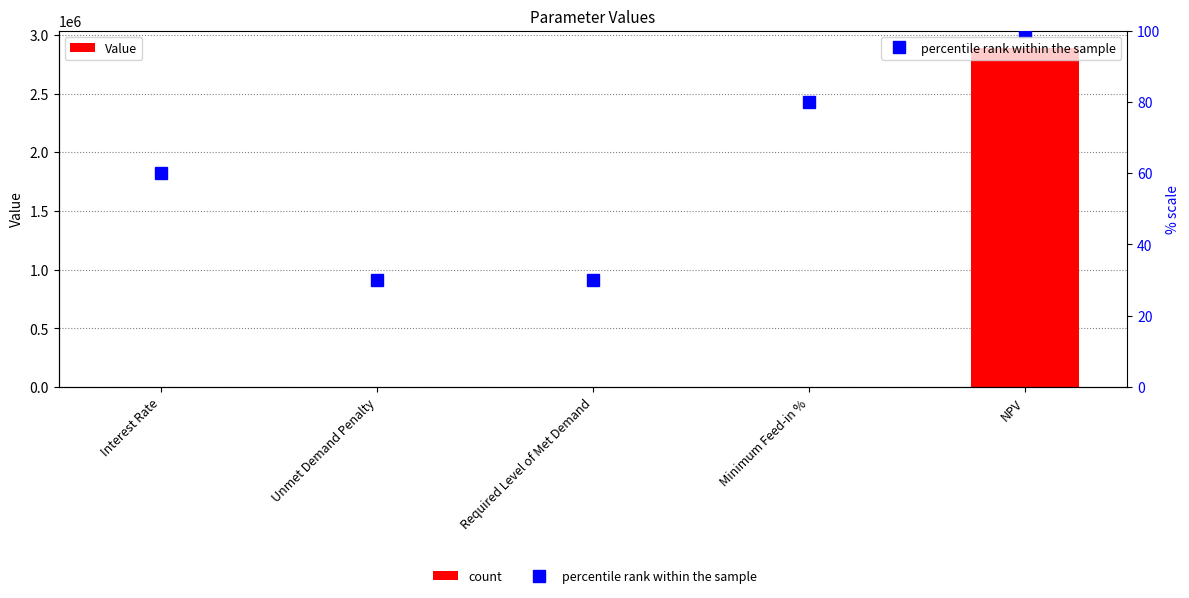

What is the spread (max minus min) of values at Required Level of Met Demand?

30.0